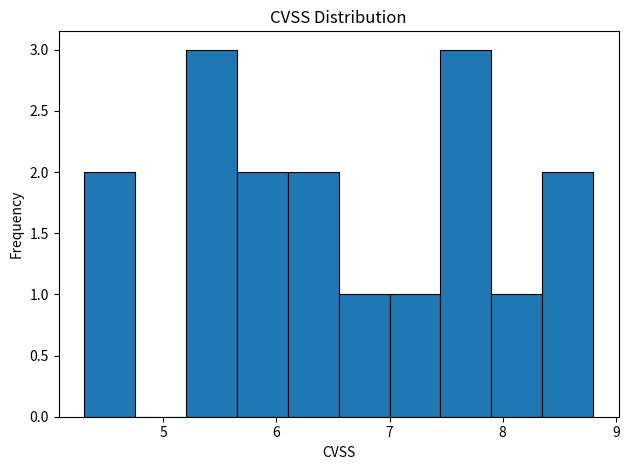

What is the height of the bar covering 6.10 to 6.55 on the x-axis? Neither the bar edges nor the heights are printed on the chart, so give them approximately, as read against the axes.

2